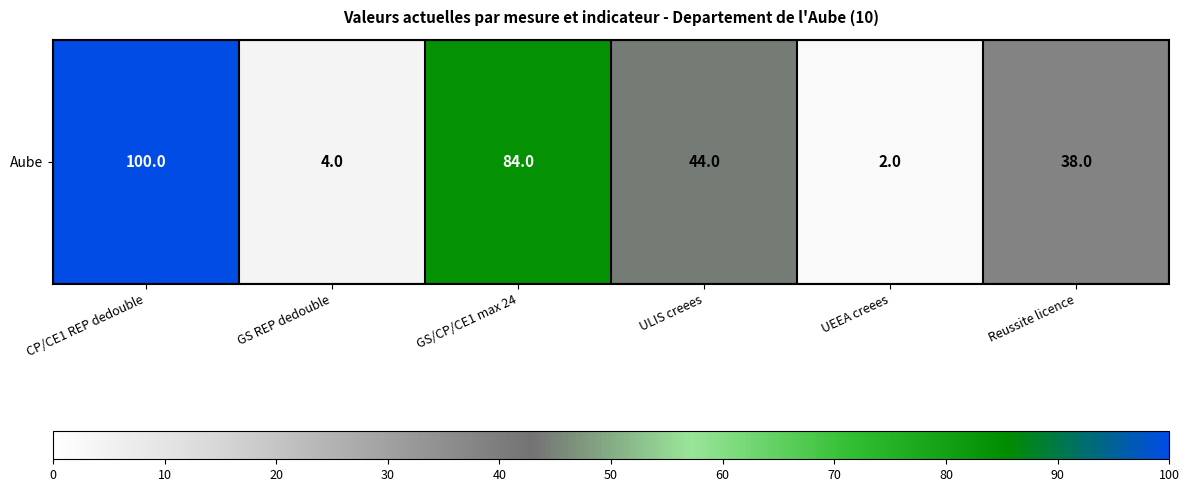

What value does the data have at Reussite licence, to the nearest 5?

40